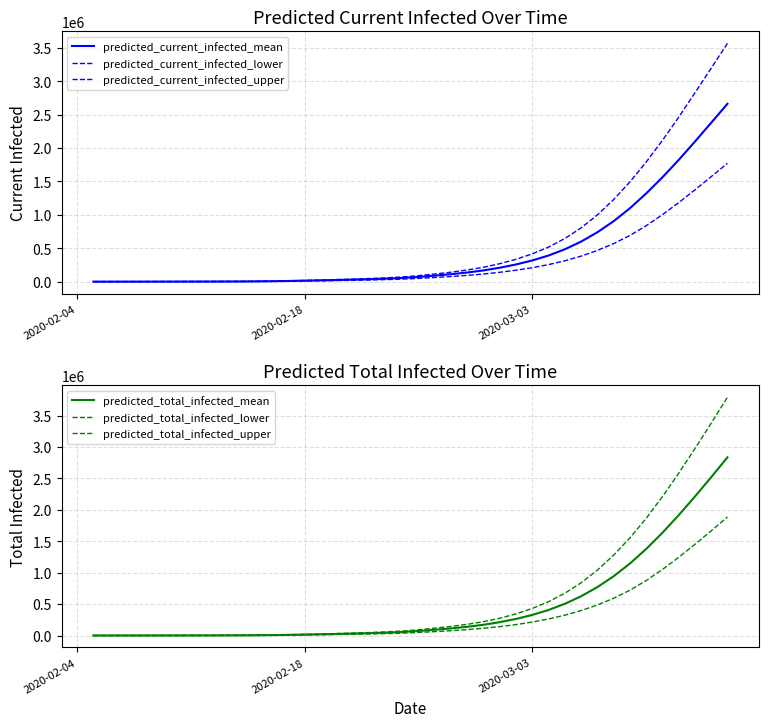

List the series in order of their peak value, highest first.

predicted_total_infected_upper, predicted_current_infected_upper, predicted_total_infected_mean, predicted_current_infected_mean, predicted_total_infected_lower, predicted_current_infected_lower